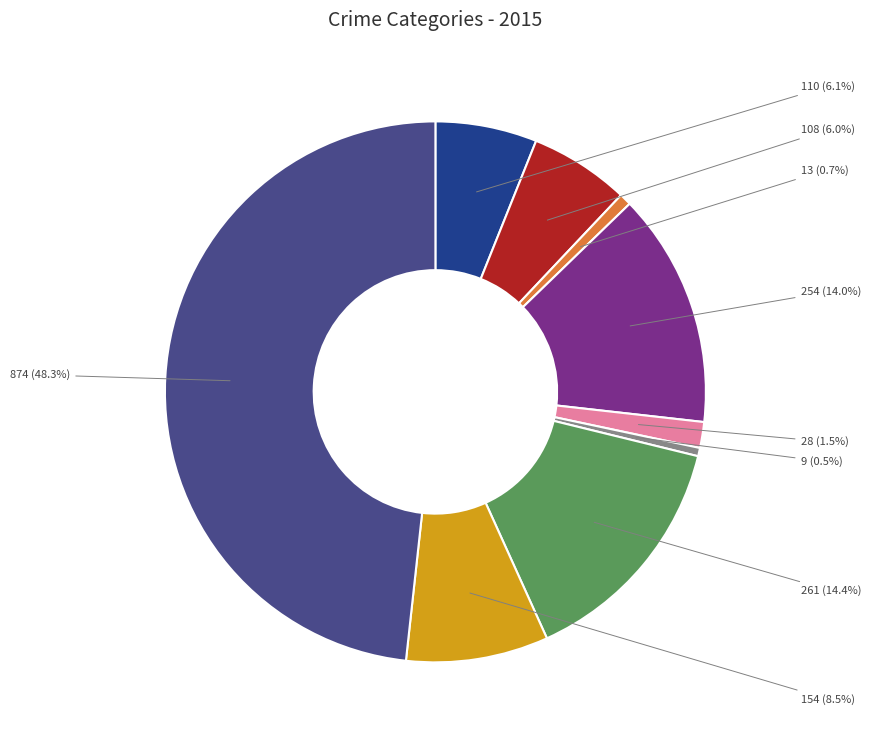

Is there any slice that represents more than half of the pie?

No